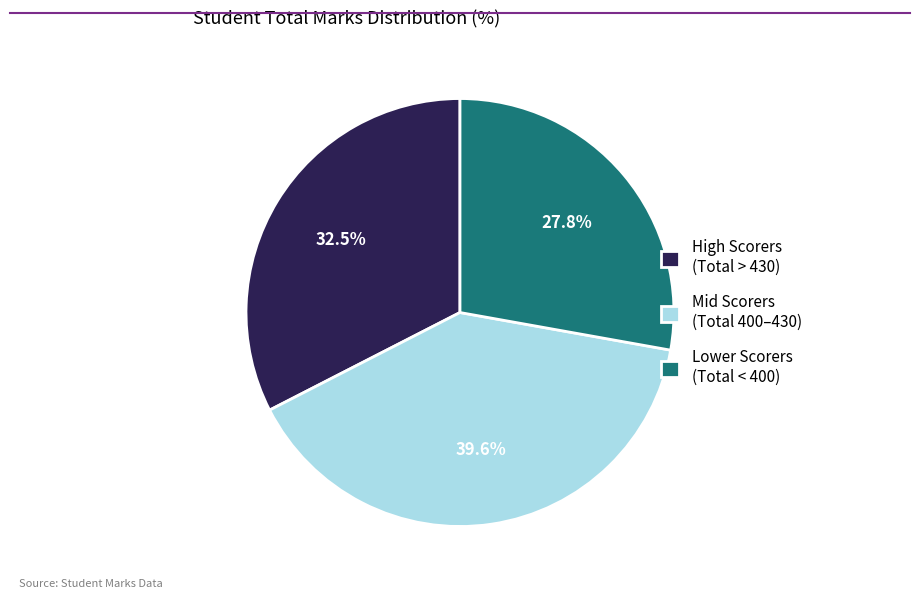

What is the largest slice in the pie chart?

Mid Scorers (Total 400–430)